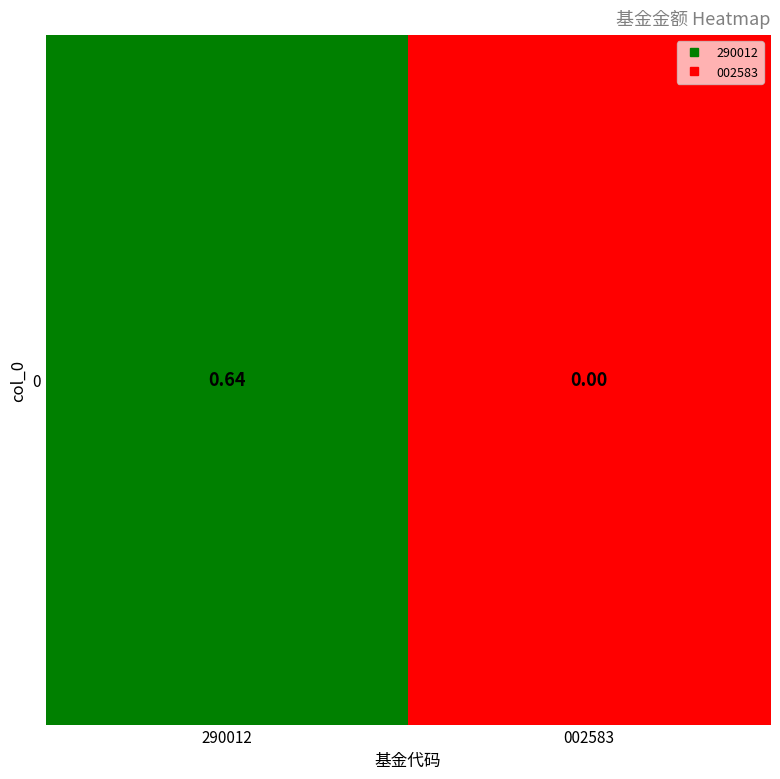

The value at 290012 is 0.9. True or false?

False